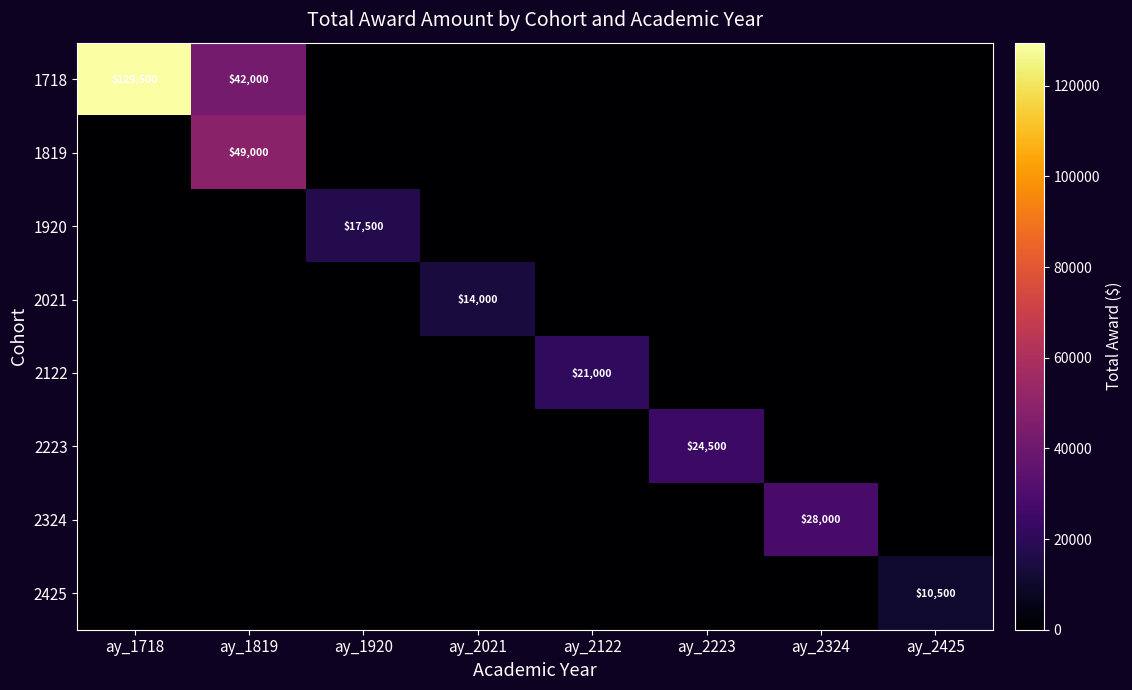

True or false: 2122 has a value of 37204 at ay_2122.

False